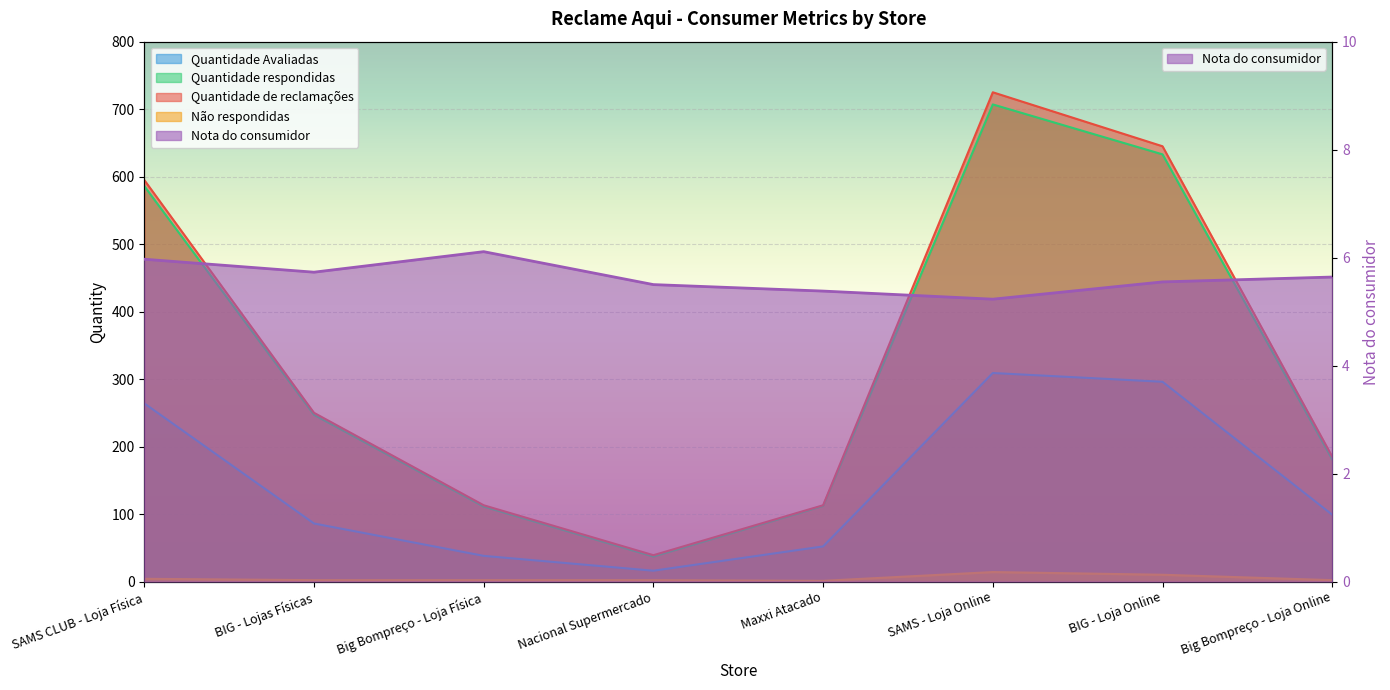

What are all the series names shown in the legend?

Nota do consumidor, Quantidade Avaliadas, Quantidade respondidas, Quantidade de reclamações, Não respondidas